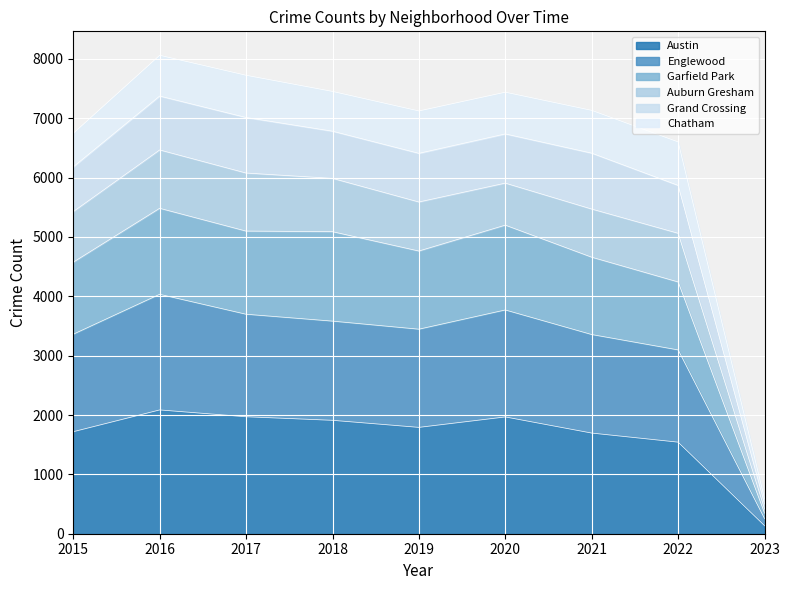

The value of Austin at 2019 is 2618. True or false?

False